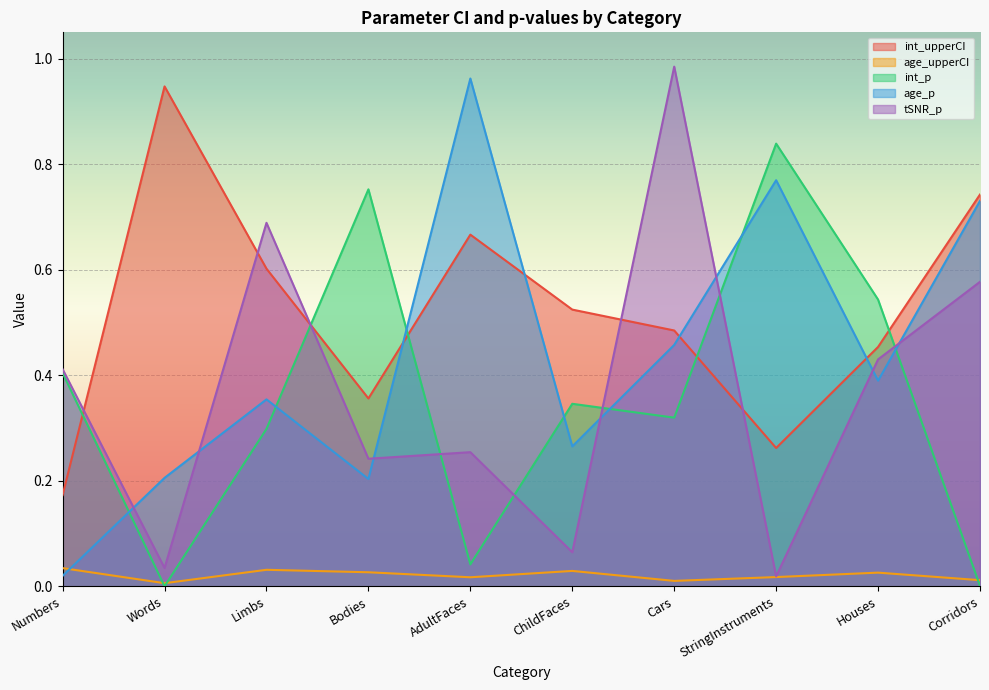

What is the sum of the tSNR_p values at Cars and Numbers?

1.4